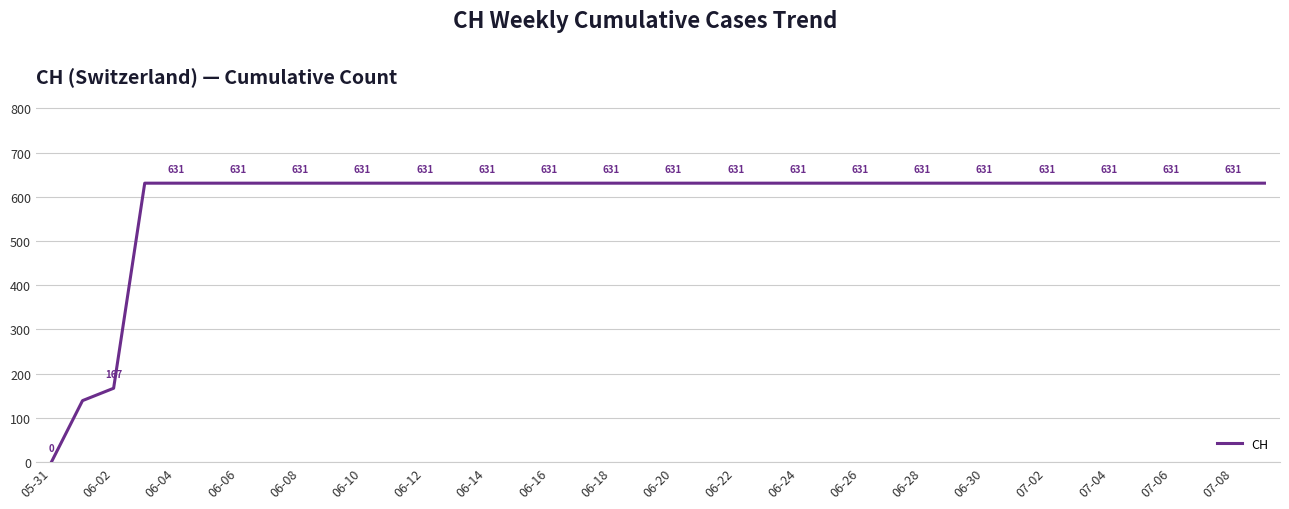

What is the difference between the maximum and minimum values?

631